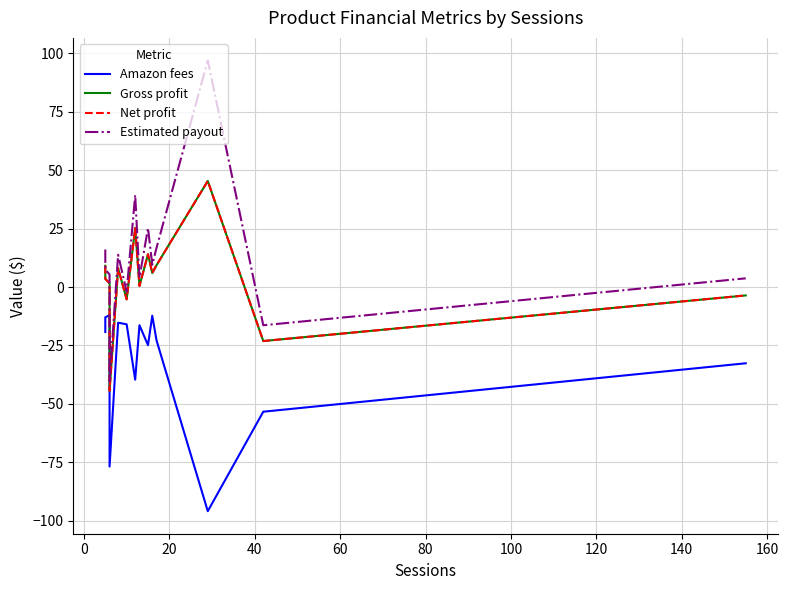

How many data points does each series have?

14